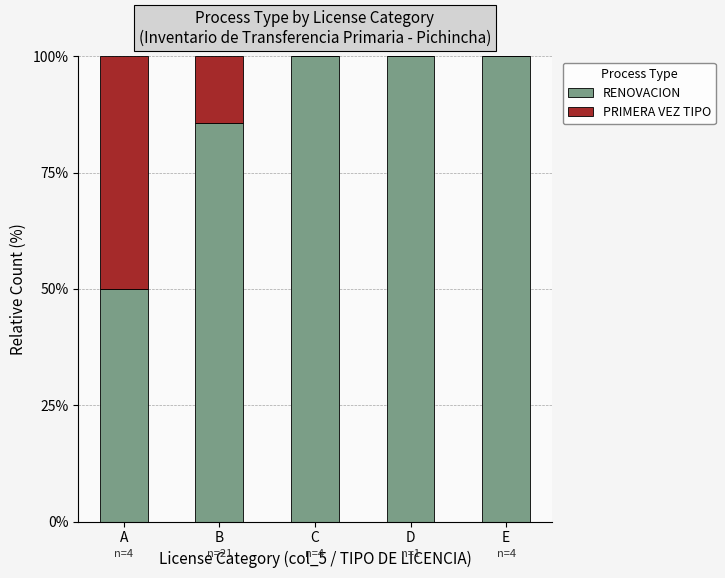

The RENOVACION series shows 133.0 at E. True or false?

False